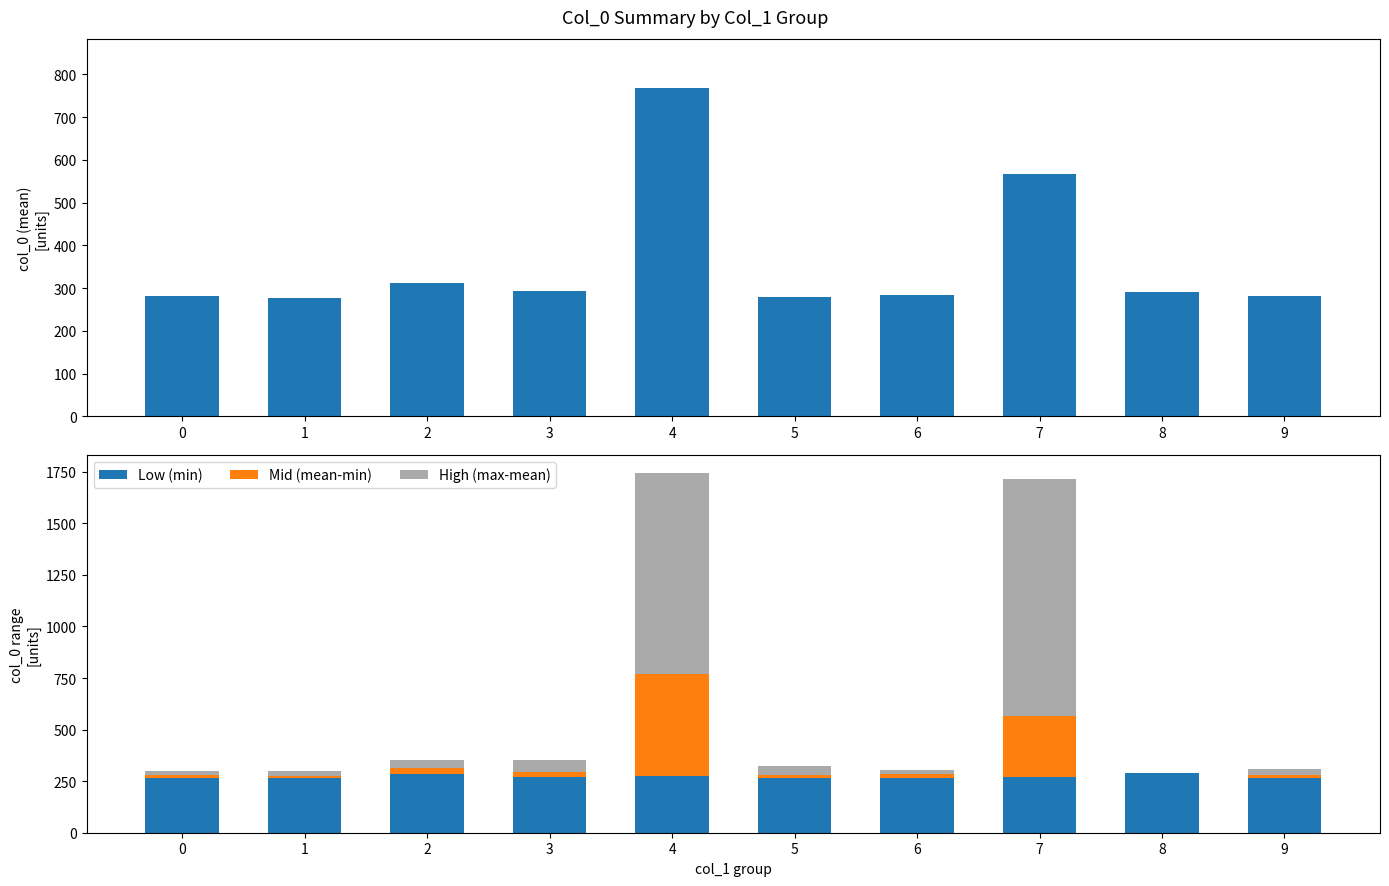

Which series has the largest total across all categories?

Mean col_0